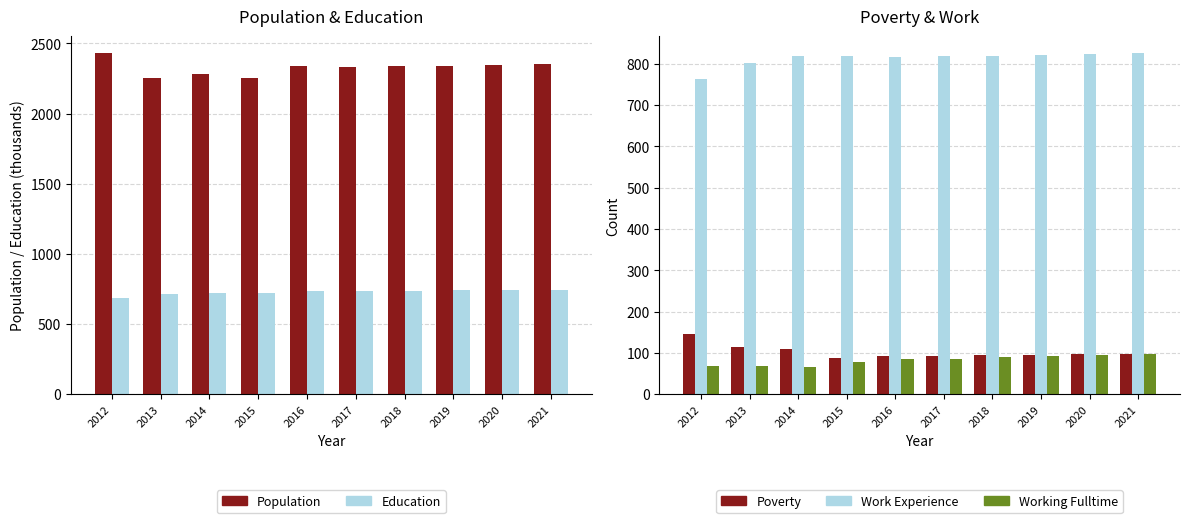

What is the difference between the Education values at 2014 and 2019?

16